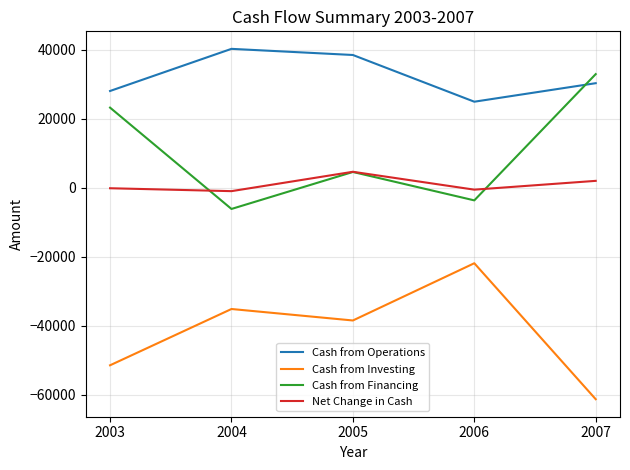

Is this an area chart (filled region under the line)?

No